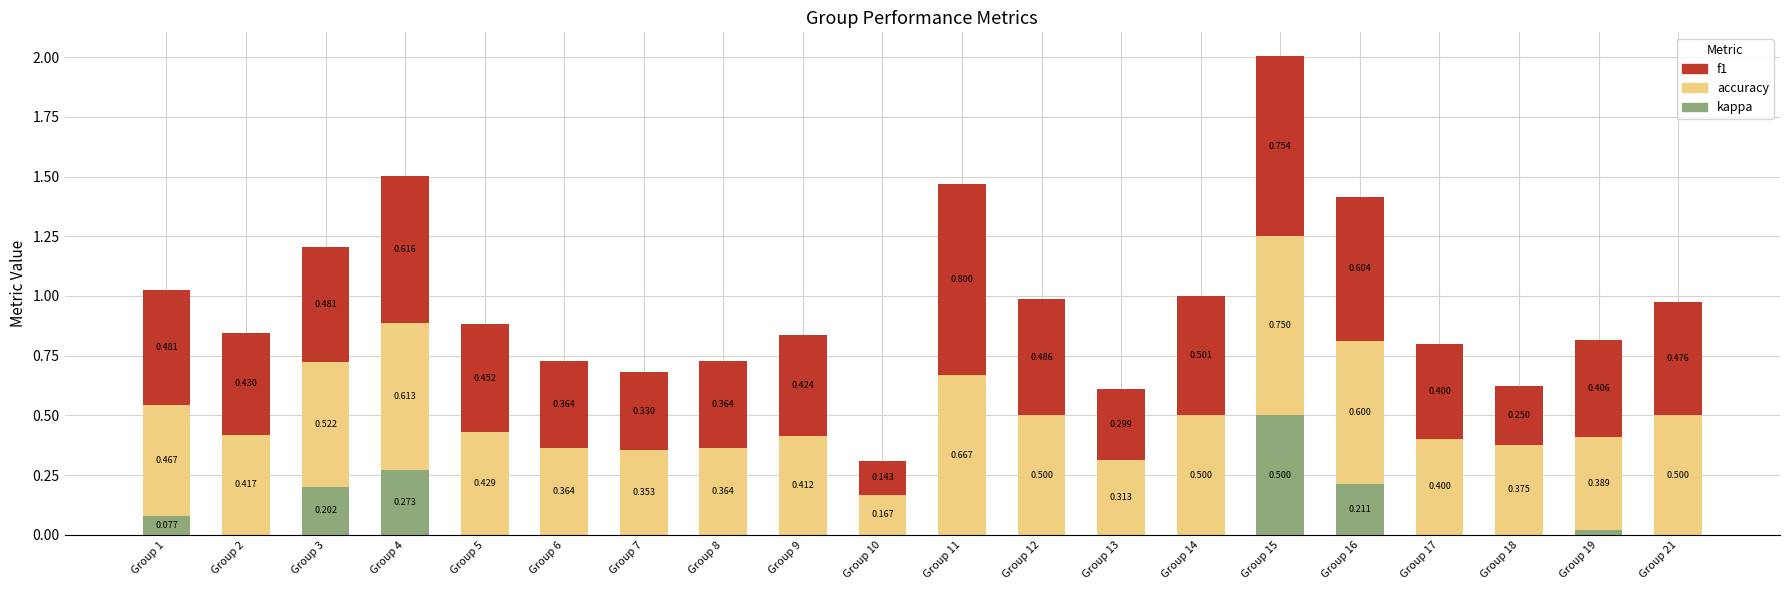

The value of accuracy at Group 18 is 0.4. True or false?

True